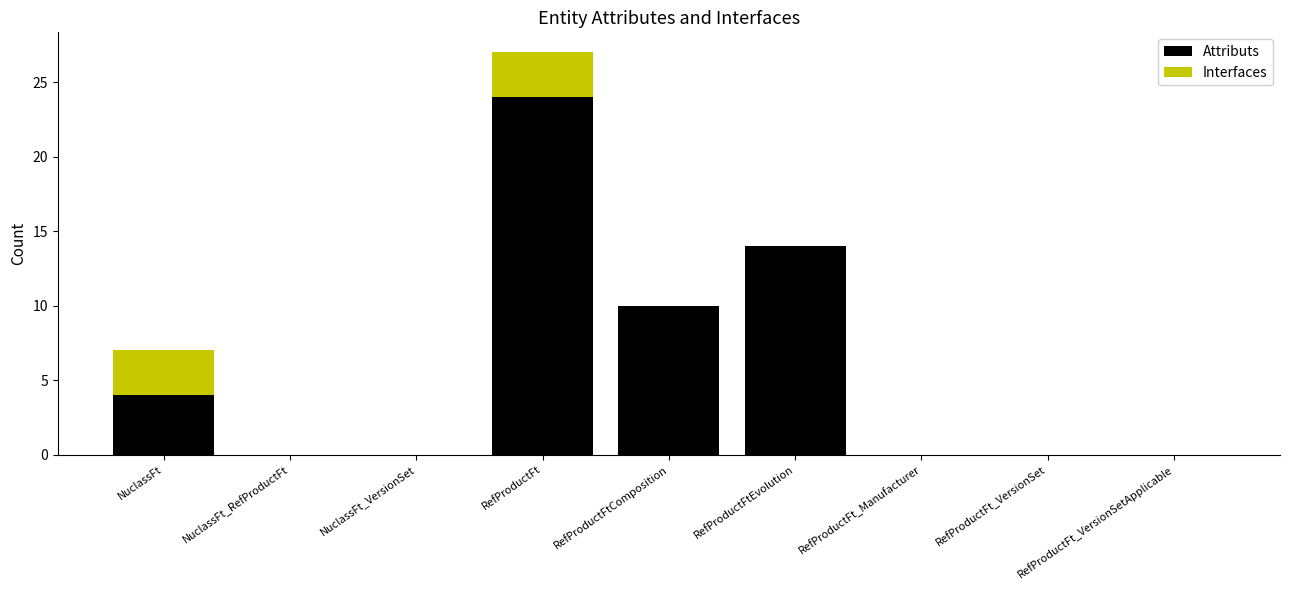

How many Attributs values are between 0 and 10?

7